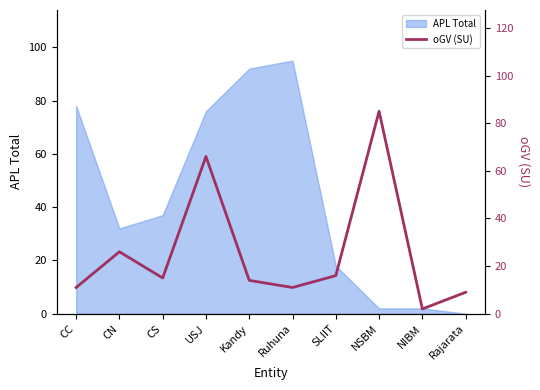

At which category does the chart reach its minimum across all series?

NIBM